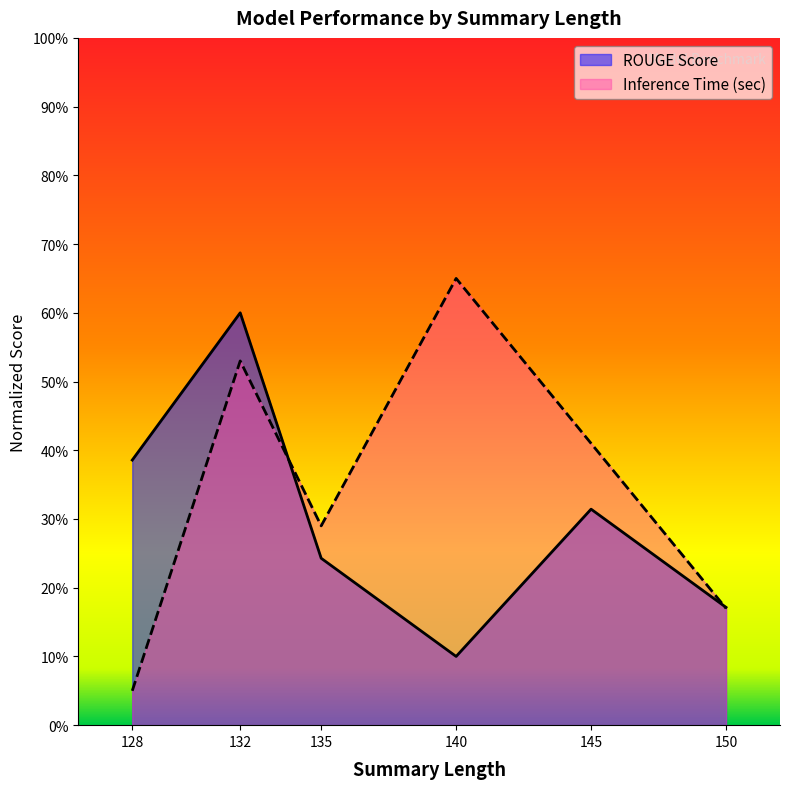

Reading left to right, list all the values displayed in this chart.

ROUGE Score: 0.4	0.6	0.2	0.1	0.3	0.2
Inference Time (sec): 0.1	0.5	0.3	0.7	0.4	0.2